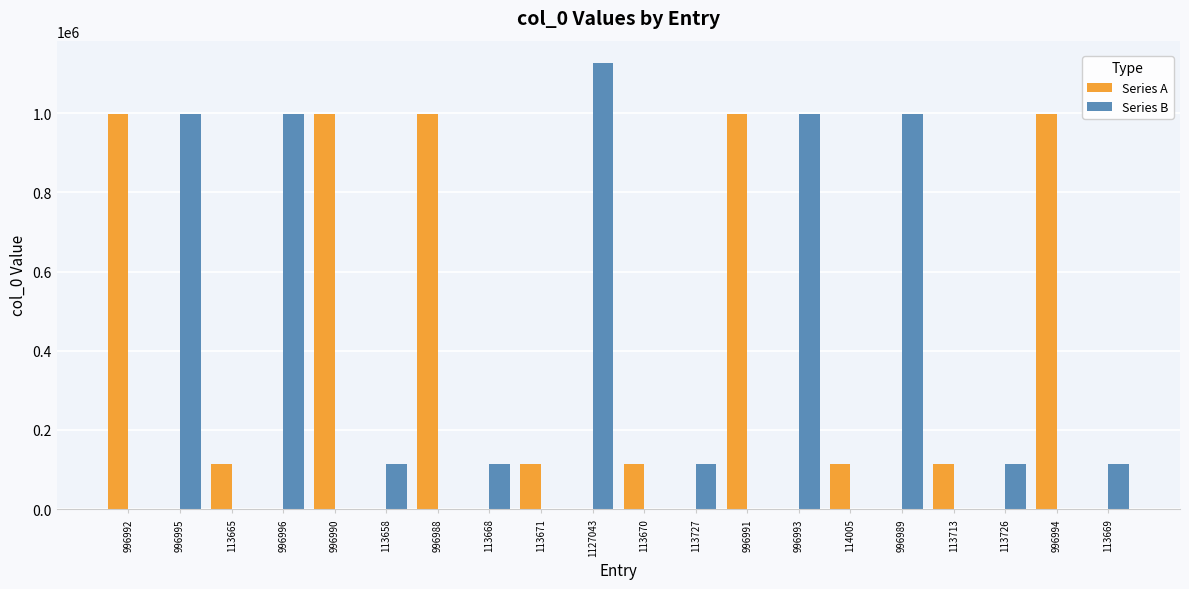

At which category is the sum across all series the highest?

1127043